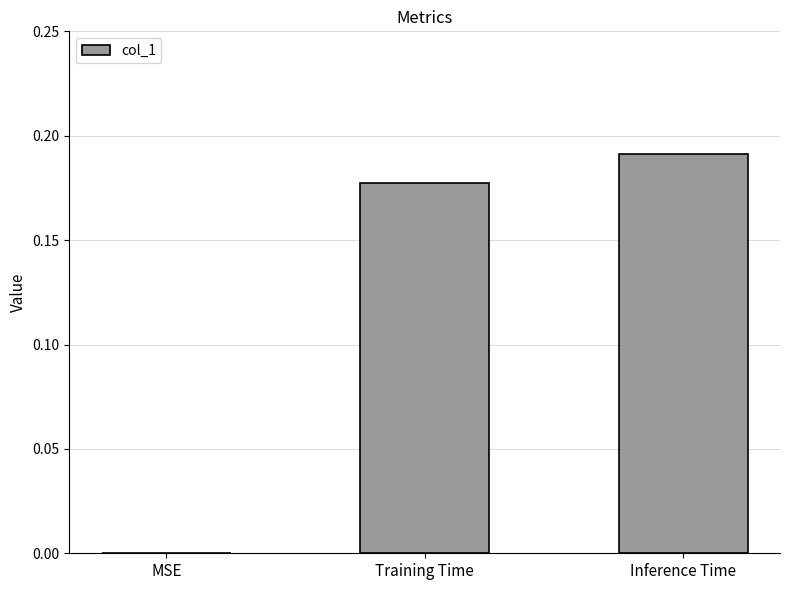

Is it true that the value at Training Time is 0.0?

False